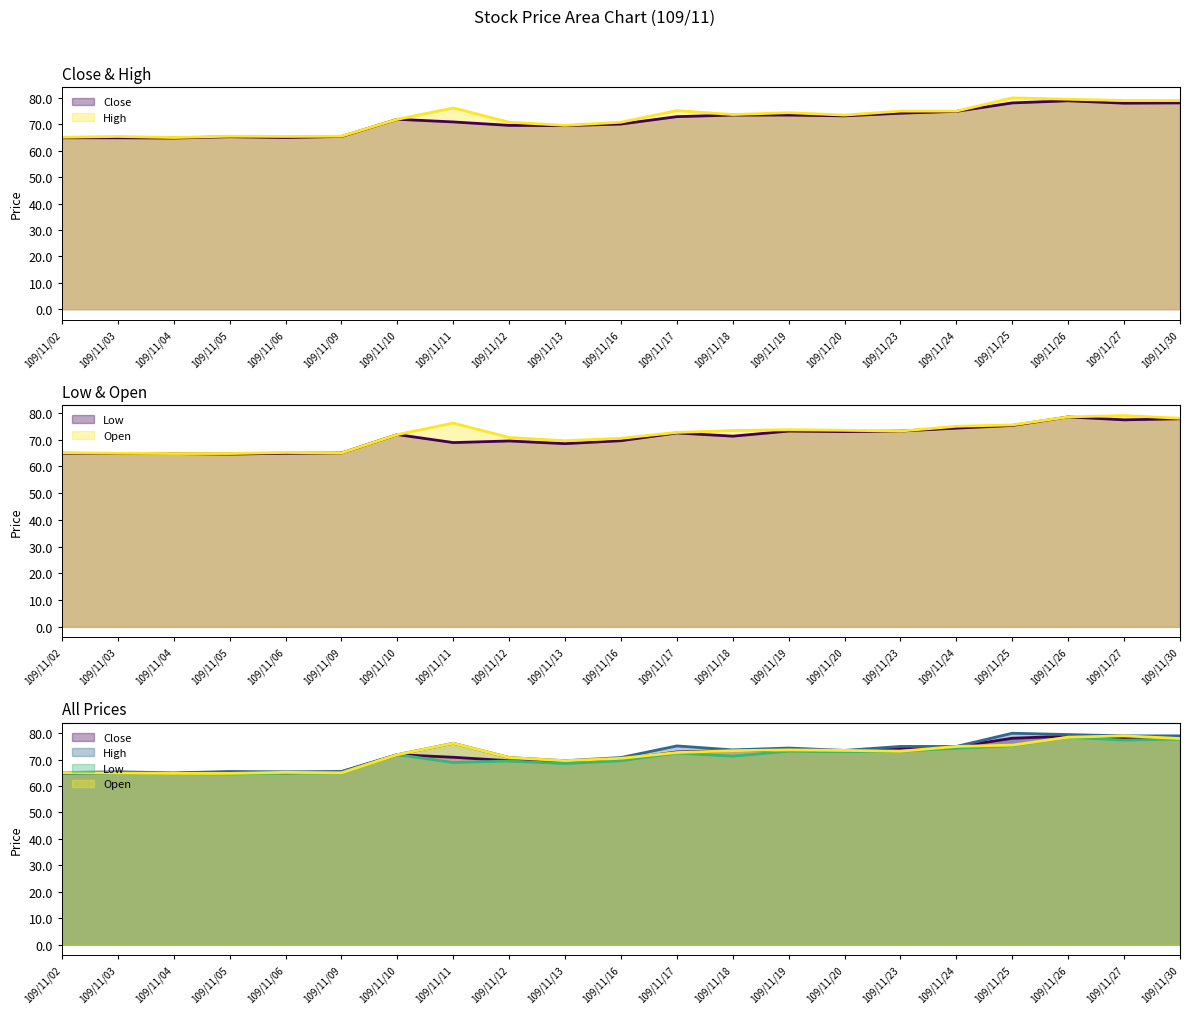

Which has a higher value, 109/11/19 or 109/11/27?

109/11/27